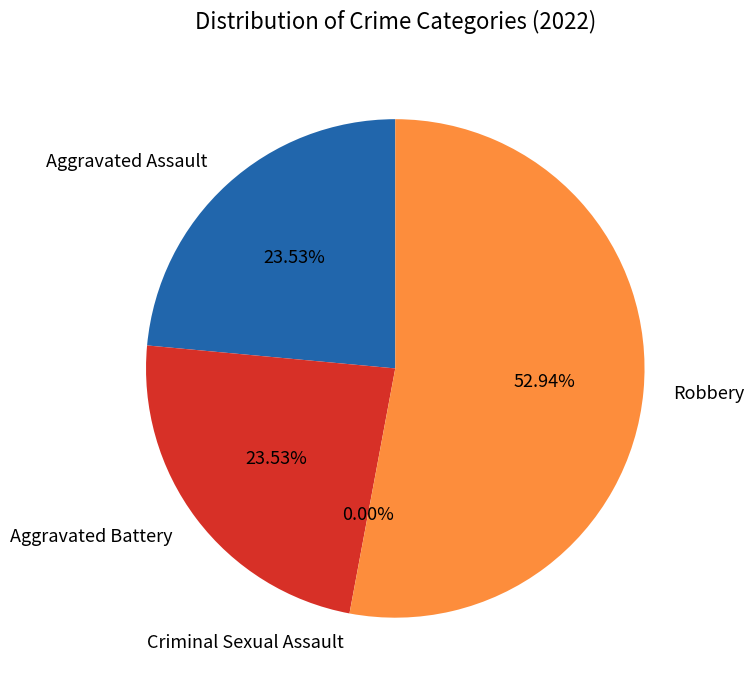

Count the number of slices in the pie.

4